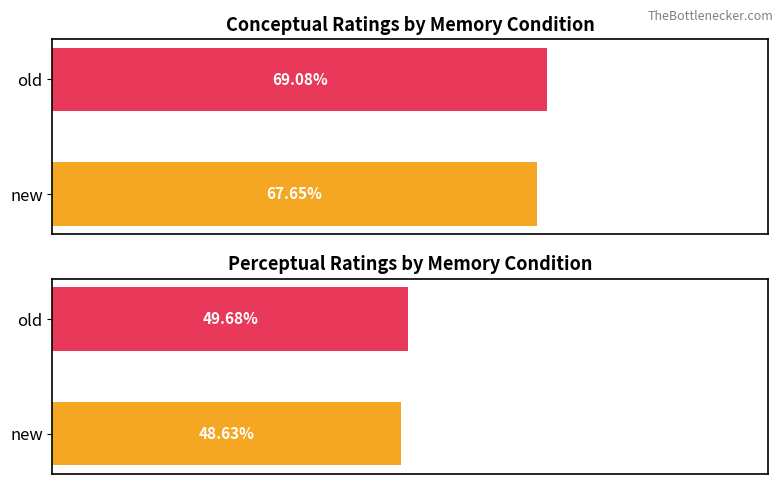

Reading left to right, transcribe all the data shown in this chart.

conceptual: 67.7	69.1
perceptual: 48.6	49.7